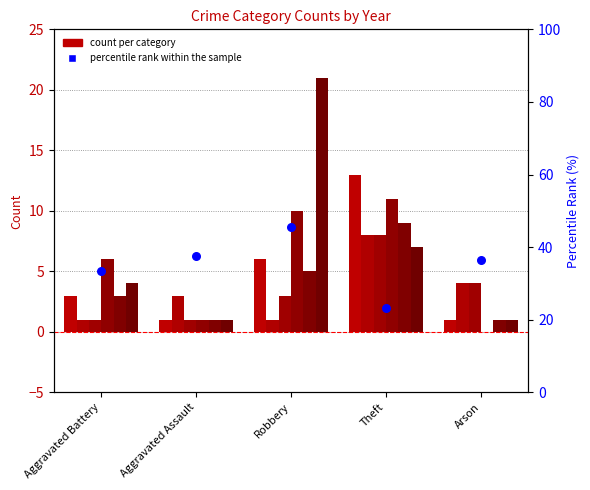

Which has a higher value, Aggravated Assault or Aggravated Battery?

Aggravated Assault